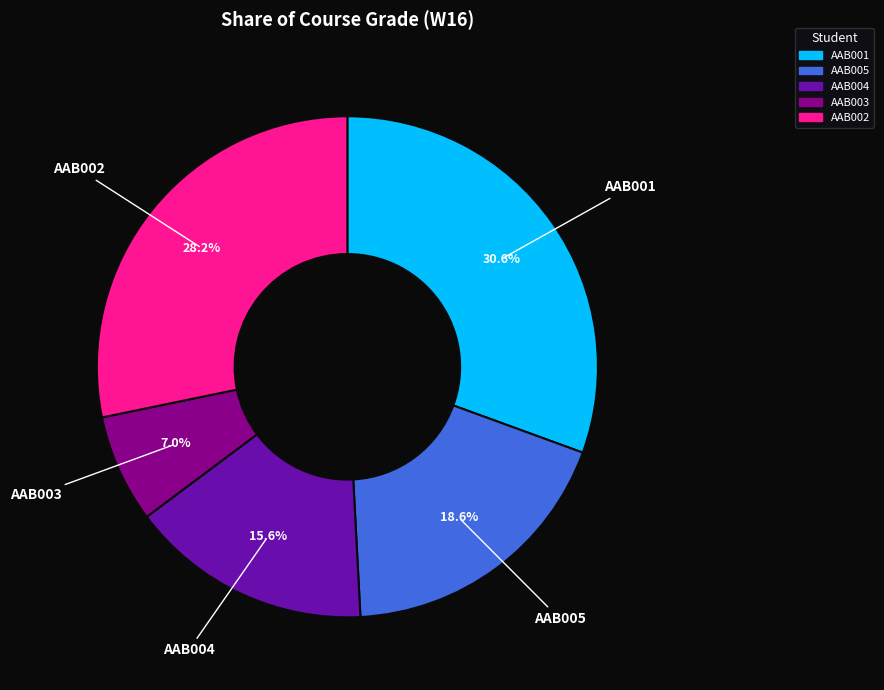

The AAB004 slice represents 29% of the pie. True or false?

False